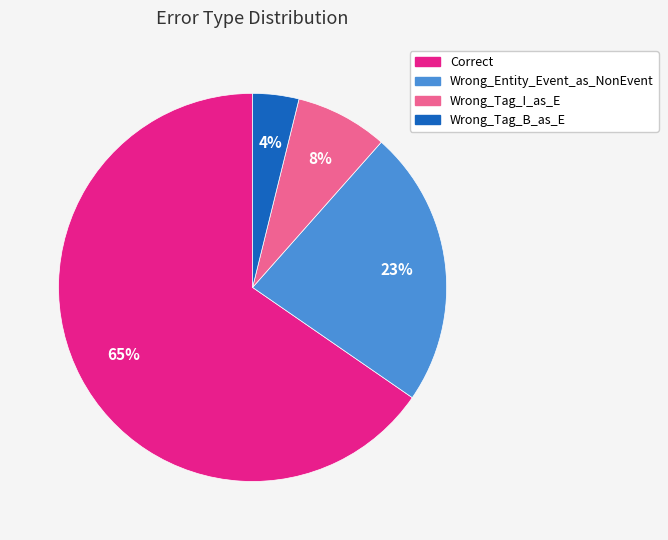

Rank the categories by value from lowest to highest.

Wrong_Tag_B_as_E, Wrong_Tag_I_as_E, Wrong_Entity_Event_as_NonEvent, Correct